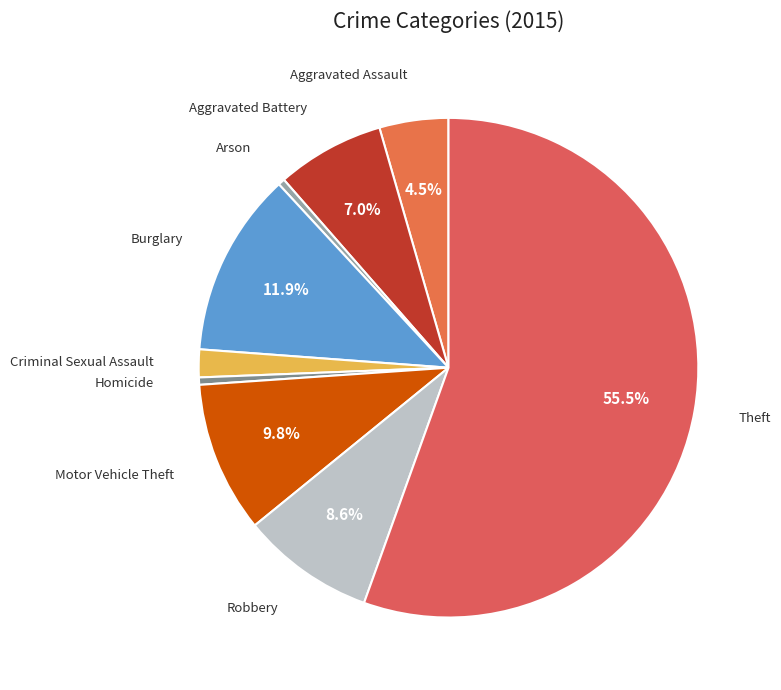

What is the majority slice?

Theft